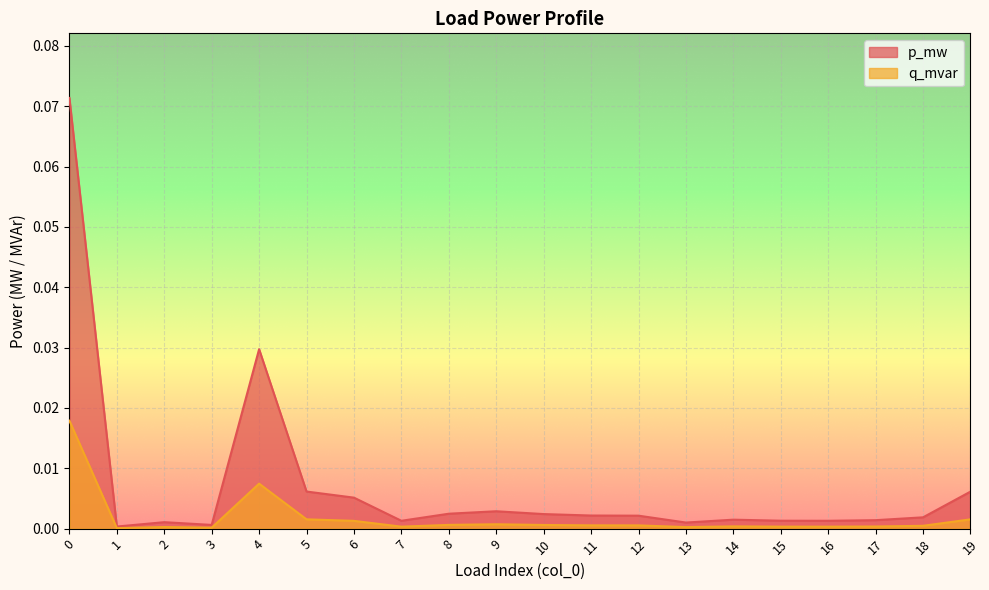

List the series in order of their overall mean, highest first.

p_mw, q_mvar